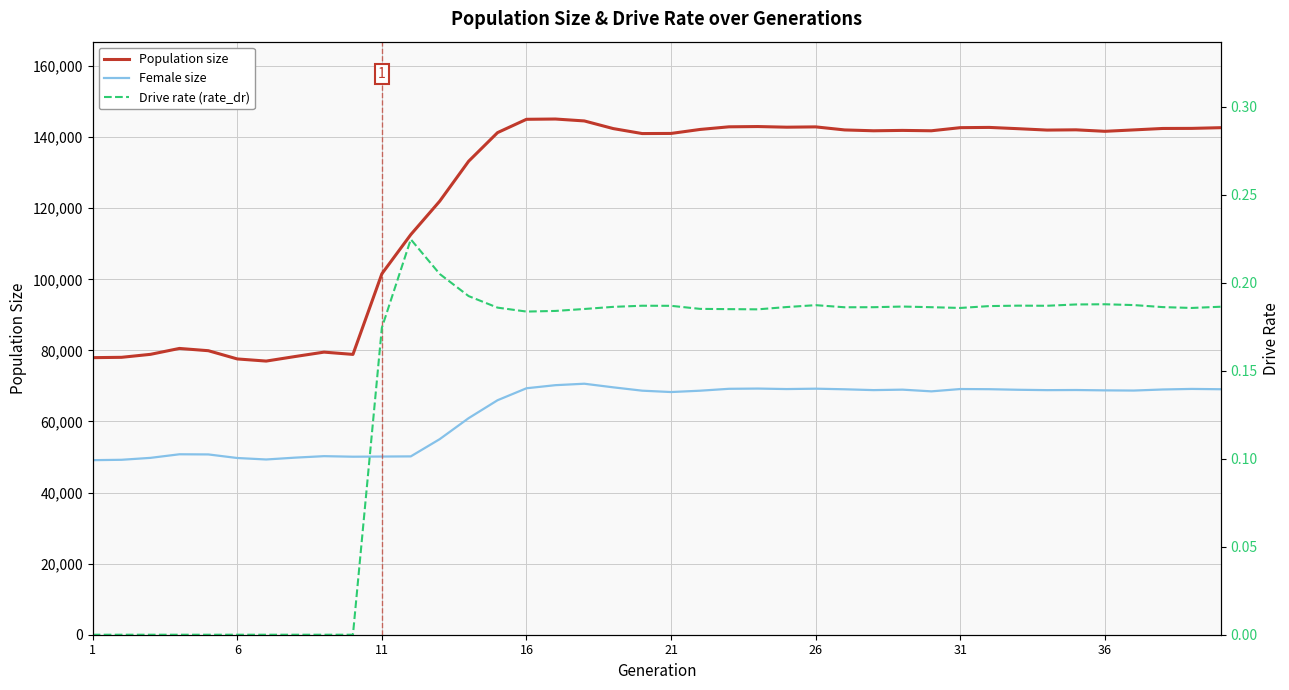

Count the Drive rate (rate_dr) values in the range 0 to 1.

40